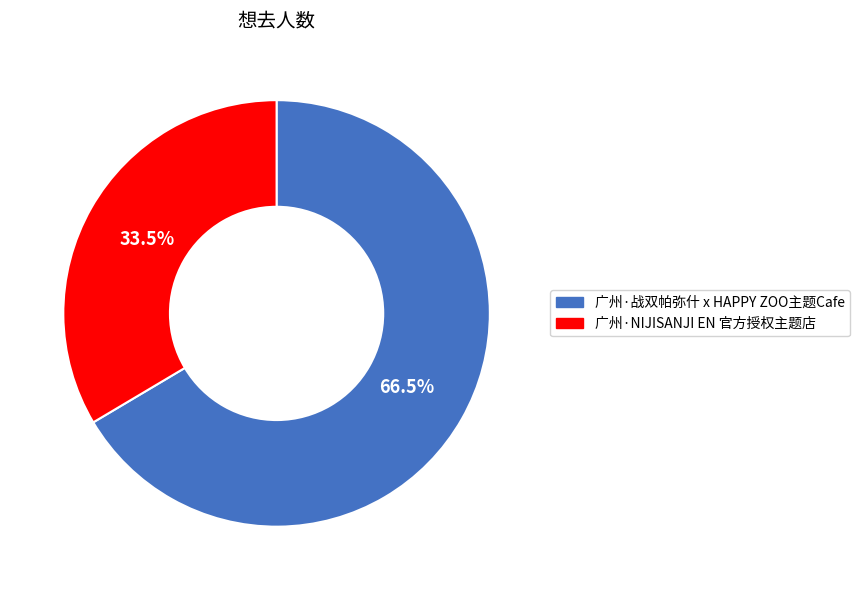

Do 广州·战双帕弥什 x HAPPY ZOO主题Cafe and 广州·NIJISANJI EN 官方授权主题店 together represent more than half of the pie?

Yes